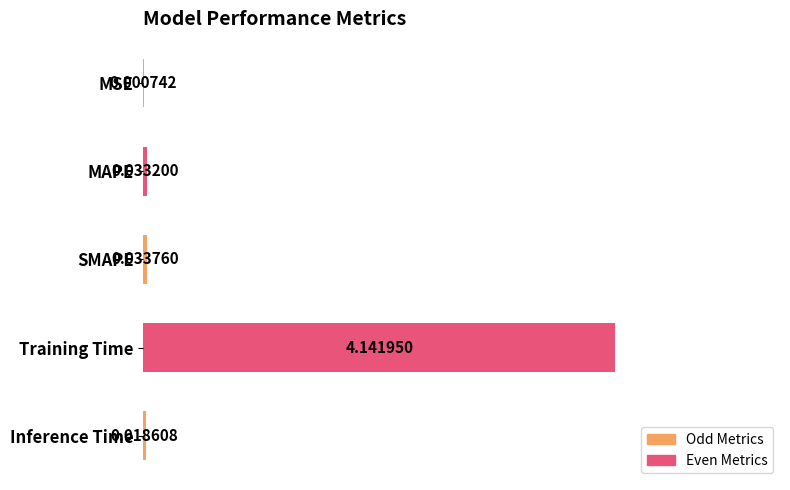

Between MSE and MAPE, which is larger?

MAPE